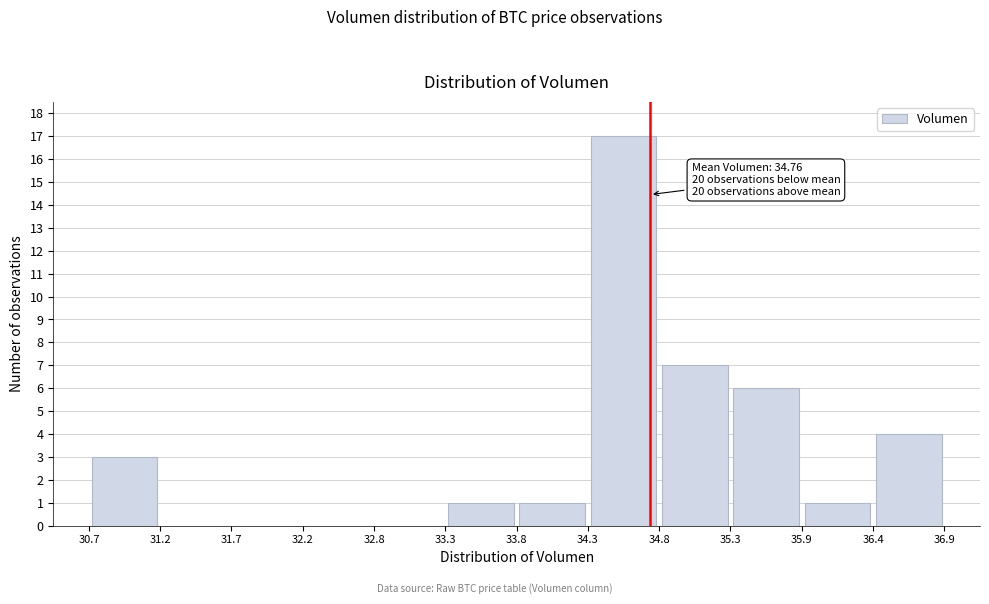

Which range on the x-axis has the tallest bar?

34.3 to 34.8